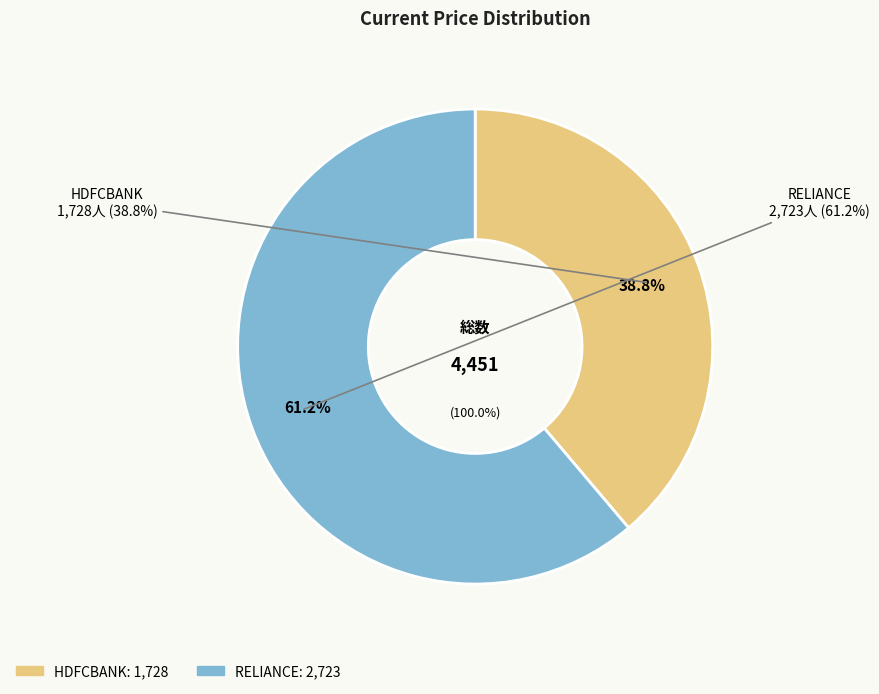

To the nearest percent, what portion does HDFCBANK represent?

39%